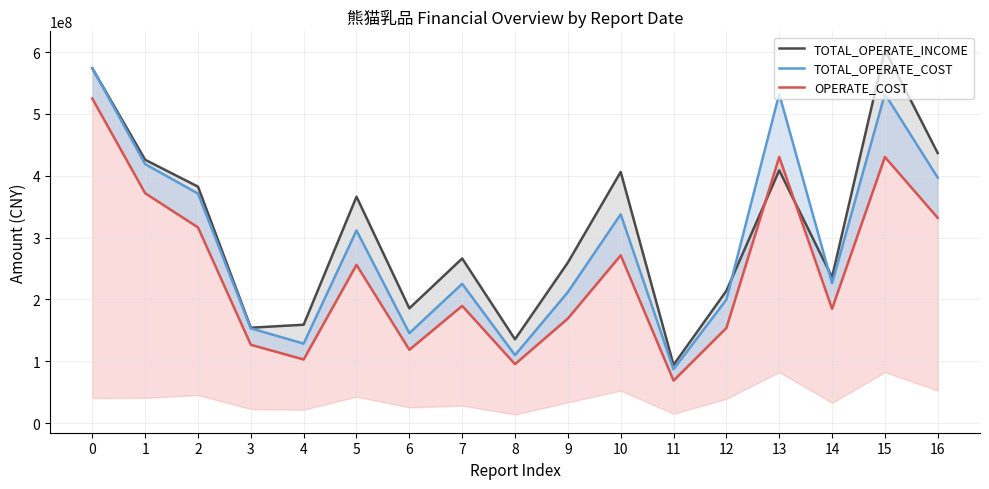

Where is TOTAL_OPERATE_INCOME nearest to the value 348838811?

5